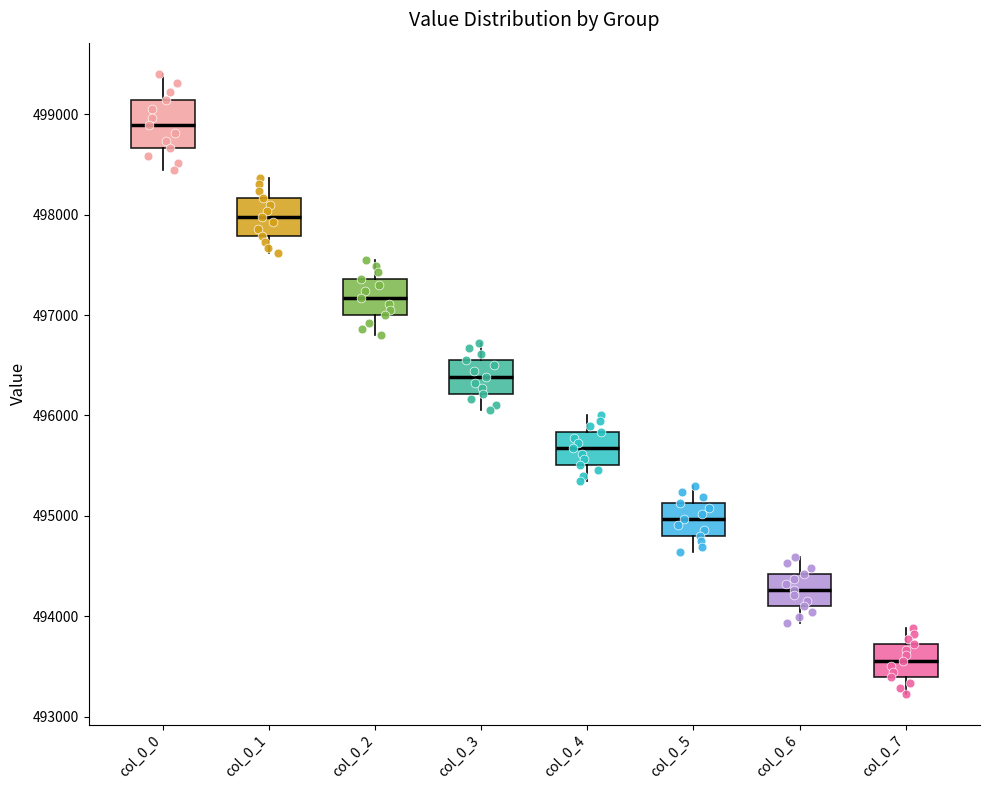

Where is the lower edge of the box for col_0_2 on the y-axis? The values are not printed on the chart, so give them approximately, as read against the axis.

497000